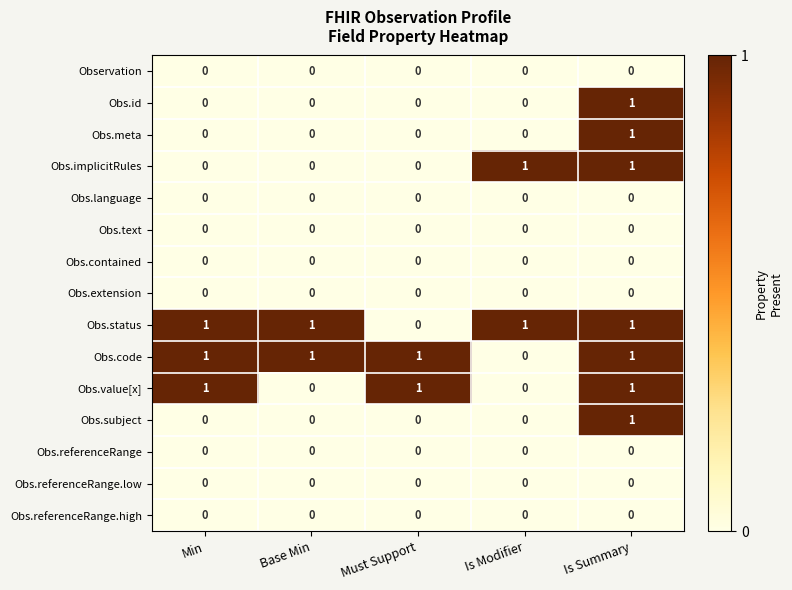

True or false: Obs.id has a value of 1 at Is Summary.

True